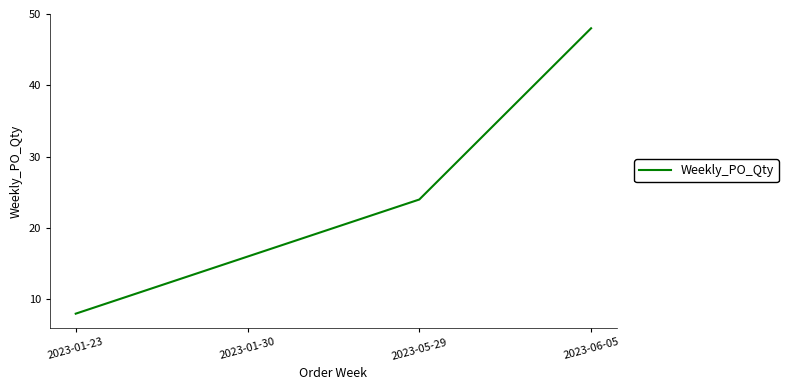

Count the number of data series in this chart.

1